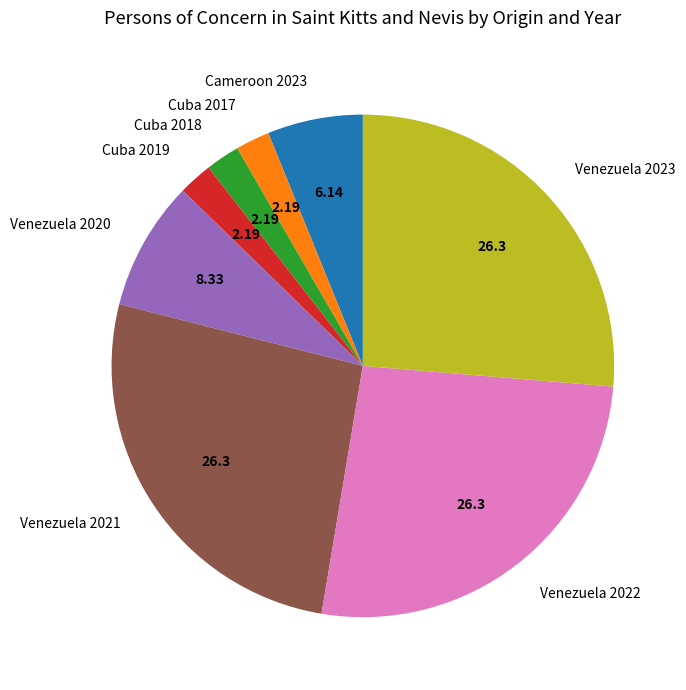

Combined, do Venezuela 2022 and Cameroon 2023 account for over 50%?

No